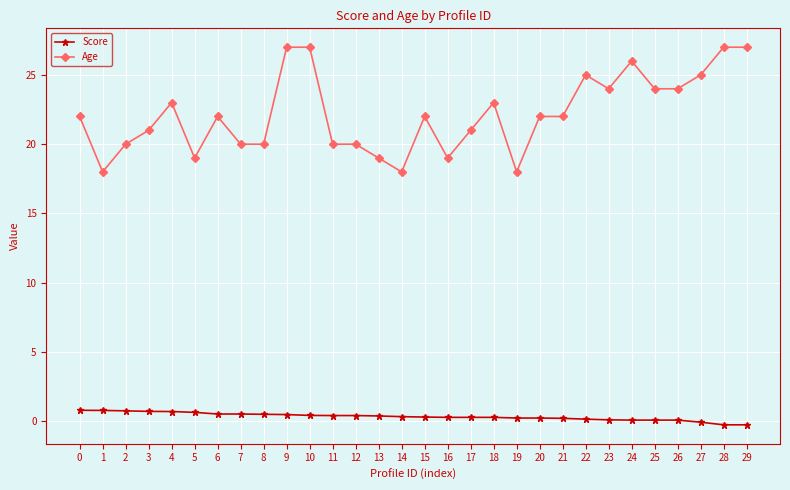

True or false: Score and Age cross at least once.

False